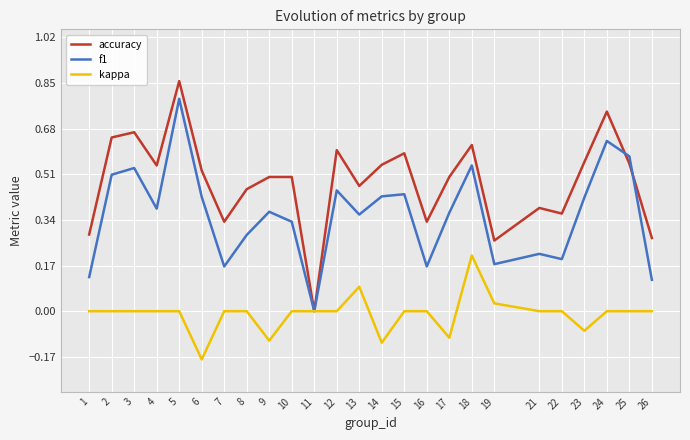

True or false: f1 has a value of 0.5 at 2.

True